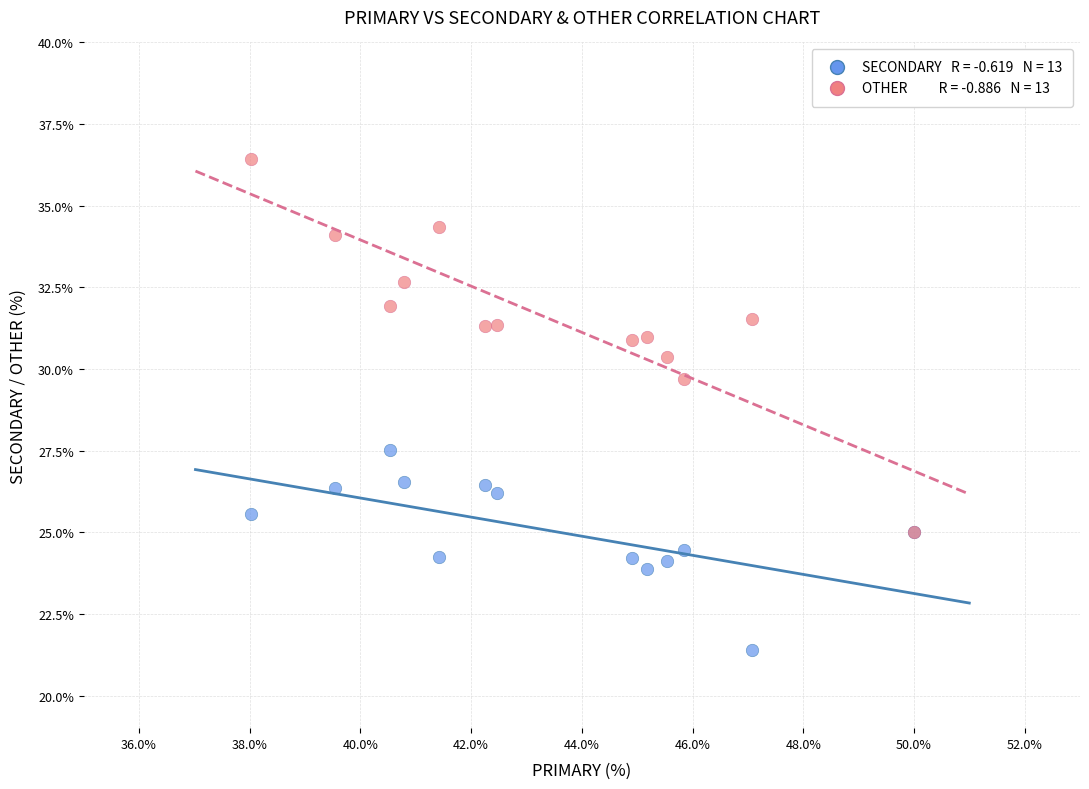

Across all series, what Y value is closest to 28?

27.5